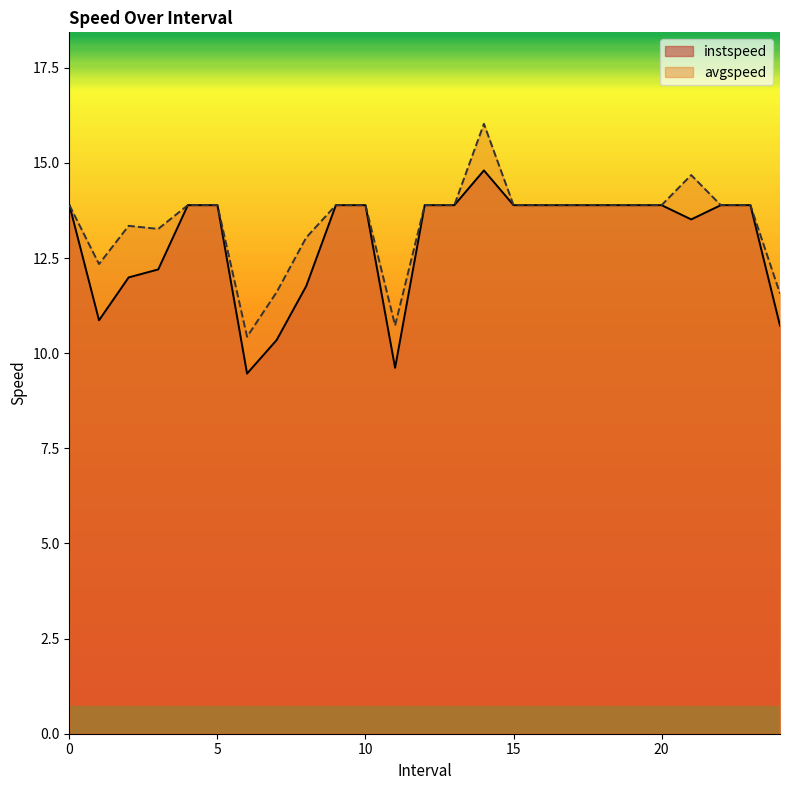

List the series in order of their overall mean, lowest first.

instspeed, avgspeed